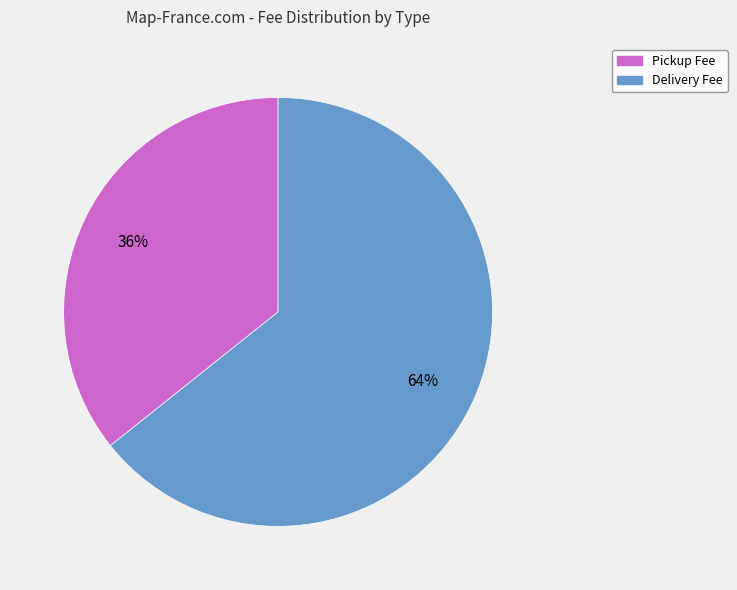

Count the number of slices in the pie.

2